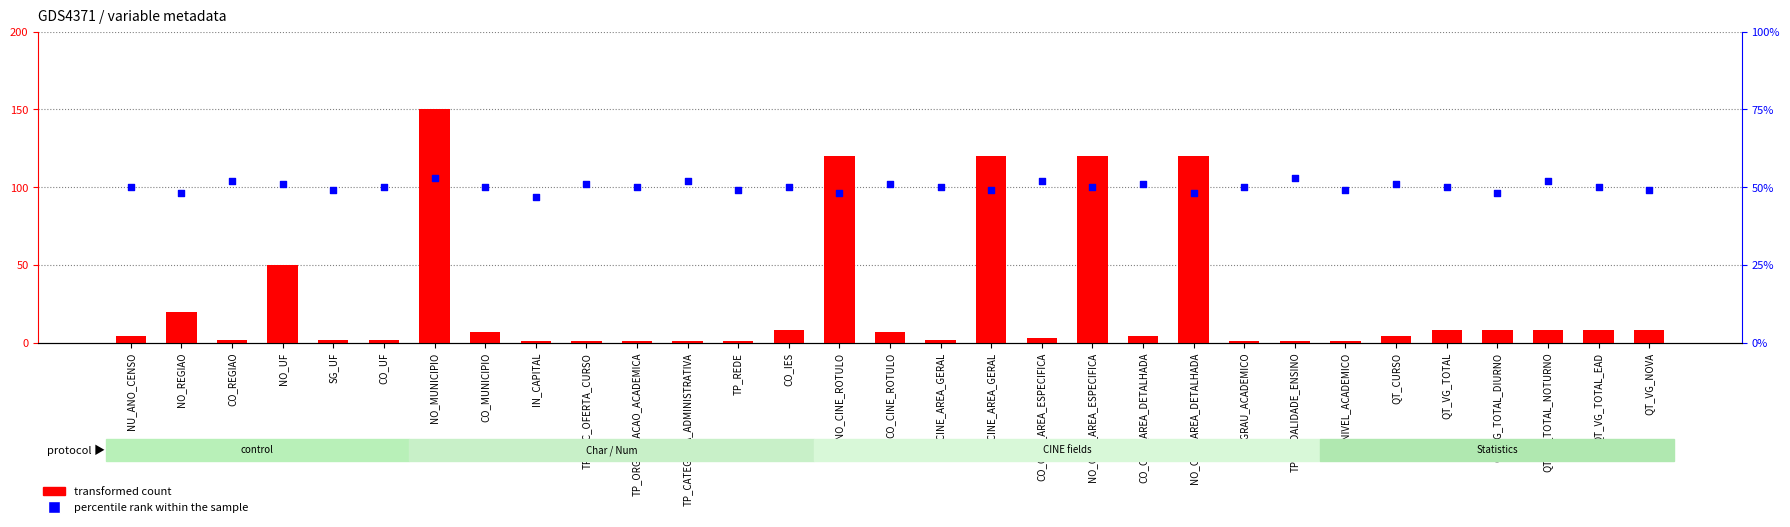

What are all the series names shown in the legend?

transformed count, percentile rank within the sample